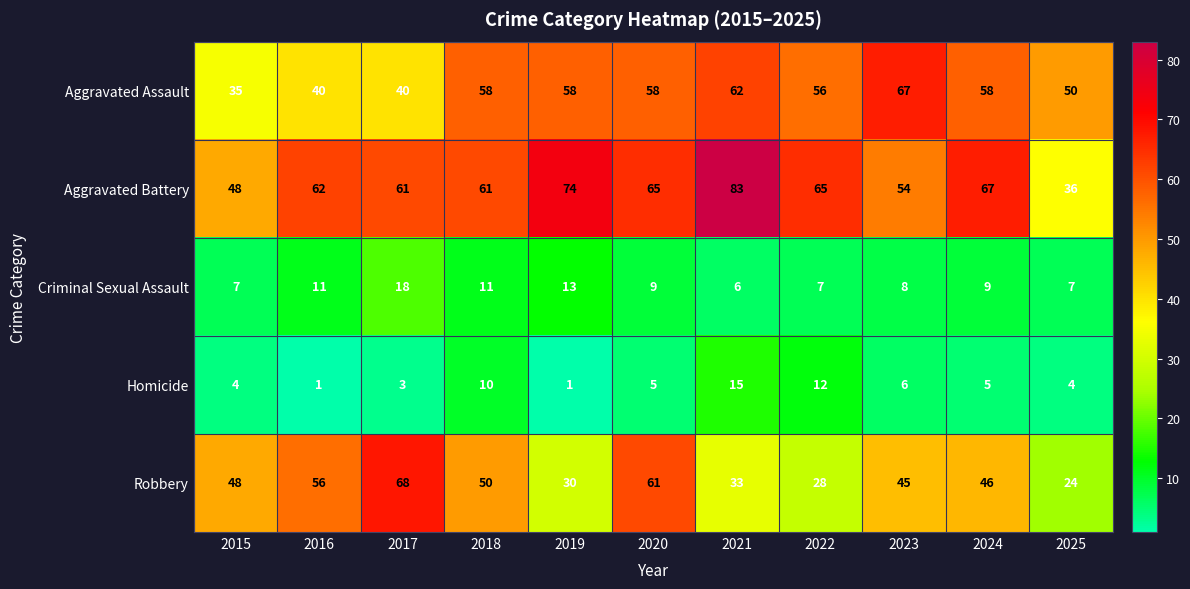

Between 2015 and 2020, which series saw the biggest shift?

Aggravated Assault